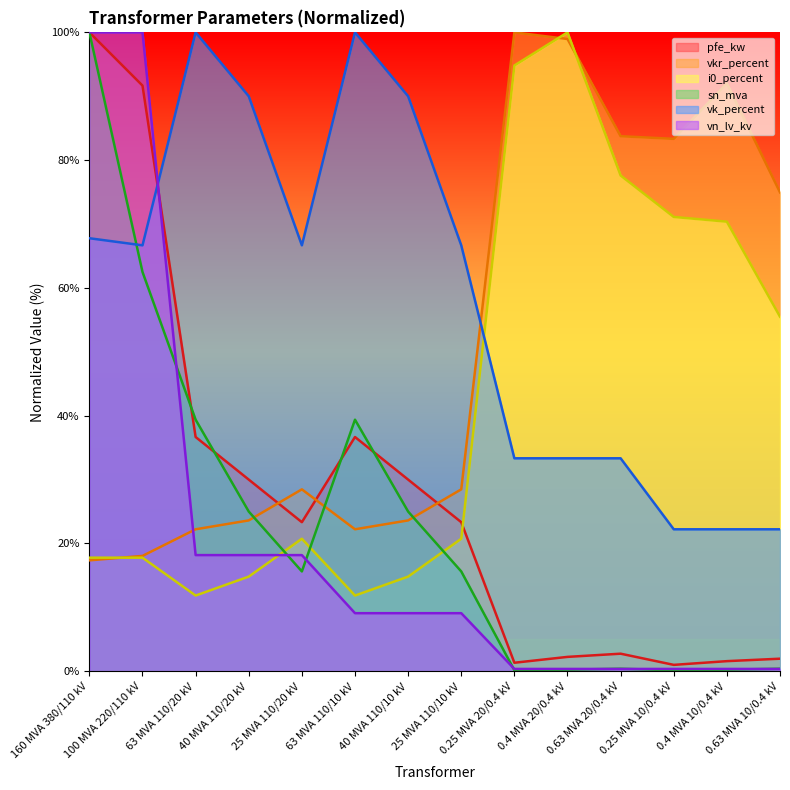

Where do sn_mva and vn_lv_kv first cross each other?

100 MVA 220/110 kV and 63 MVA 110/20 kV